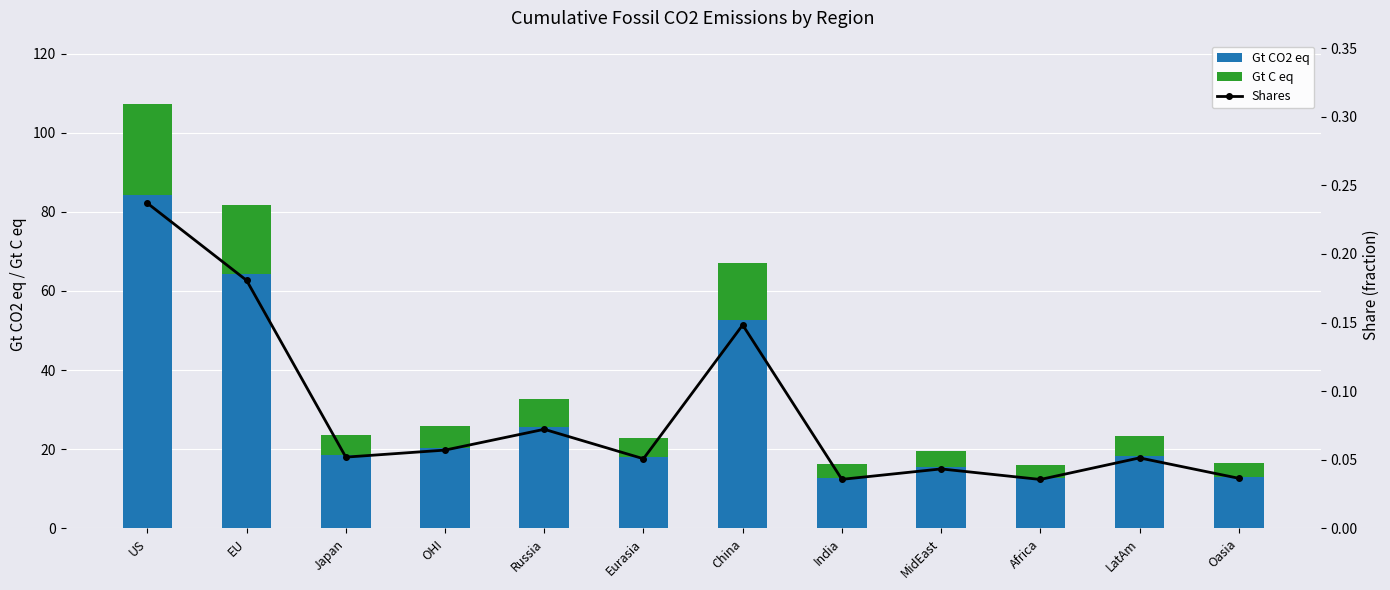

What is the value of the Gt C eq bar at the 2nd from the left?

17.5